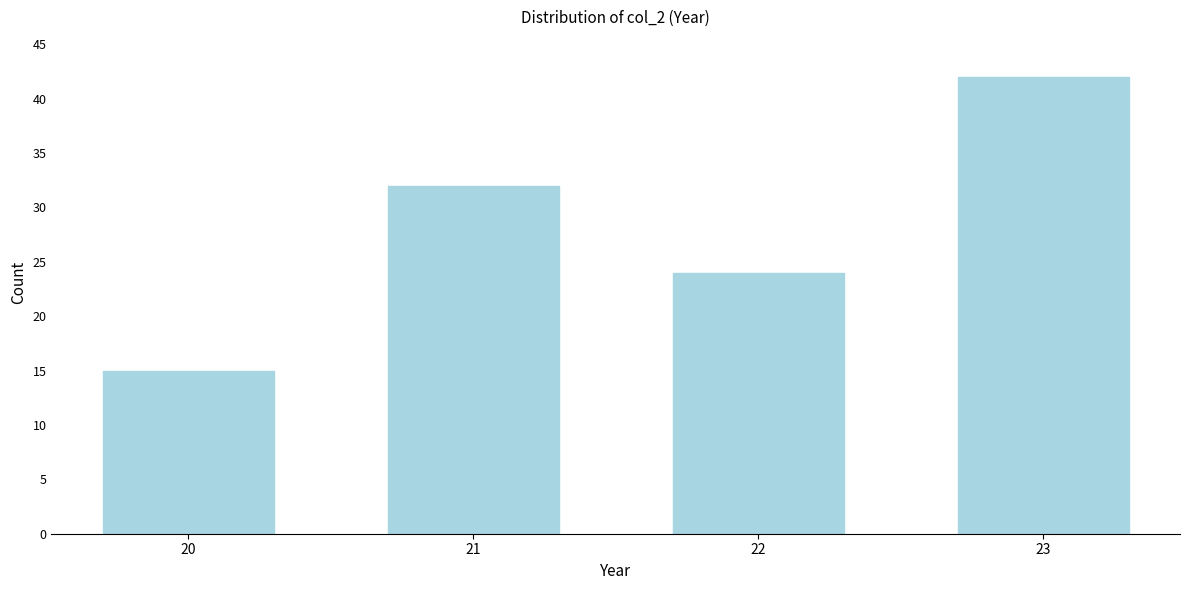

Reading left to right, what are all the values shown in this chart?

20=15	21=32	22=24	23=42